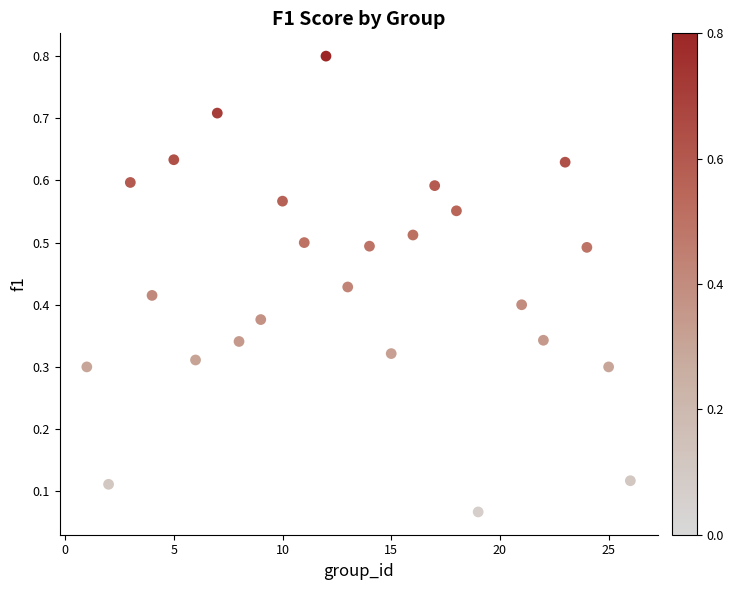

What is the range of X values (max minus min)?

25.0